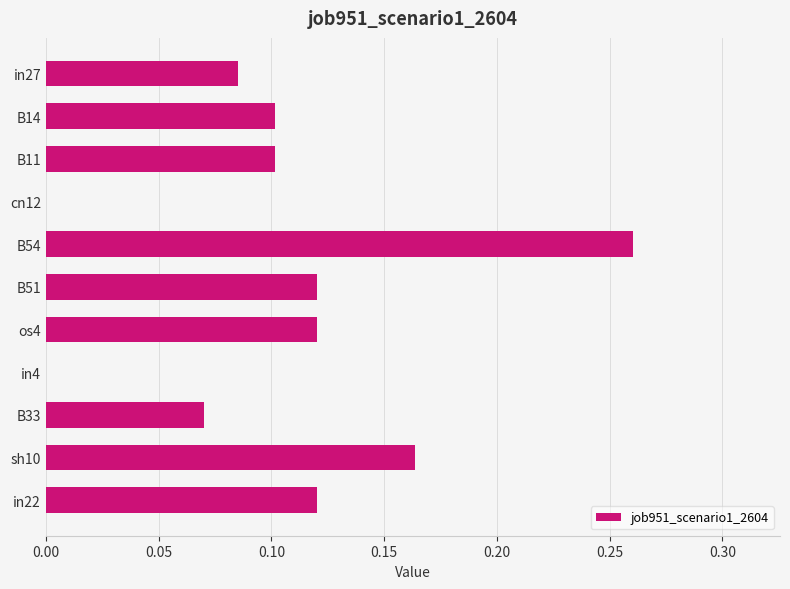

What is the sum of all values?

1.1